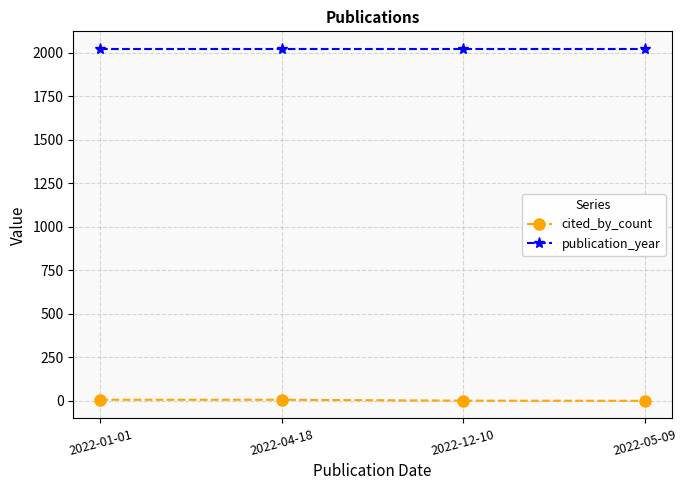

What is the spread (max minus min) of values at 2022-05-09?

2022